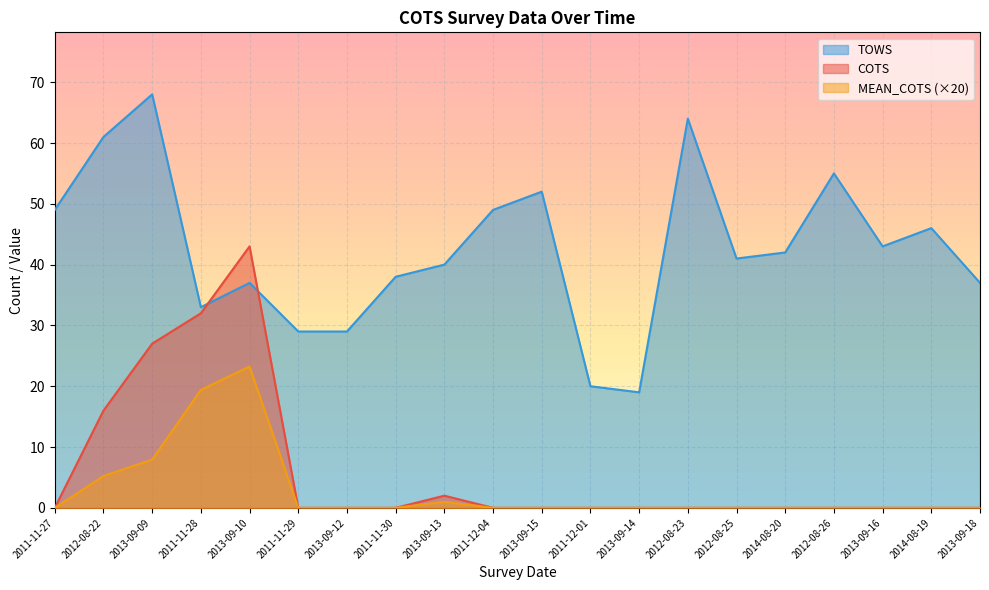

The value of COTS at 2011-11-29 is -20.7. True or false?

False